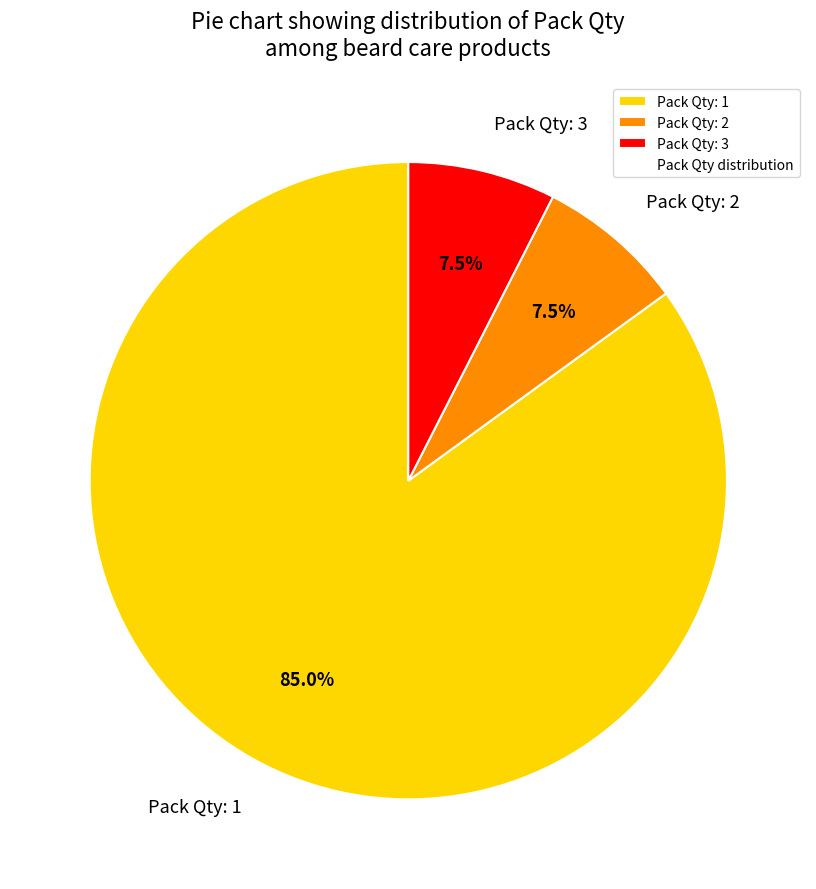

Which category accounts for the majority?

Pack Qty: 1